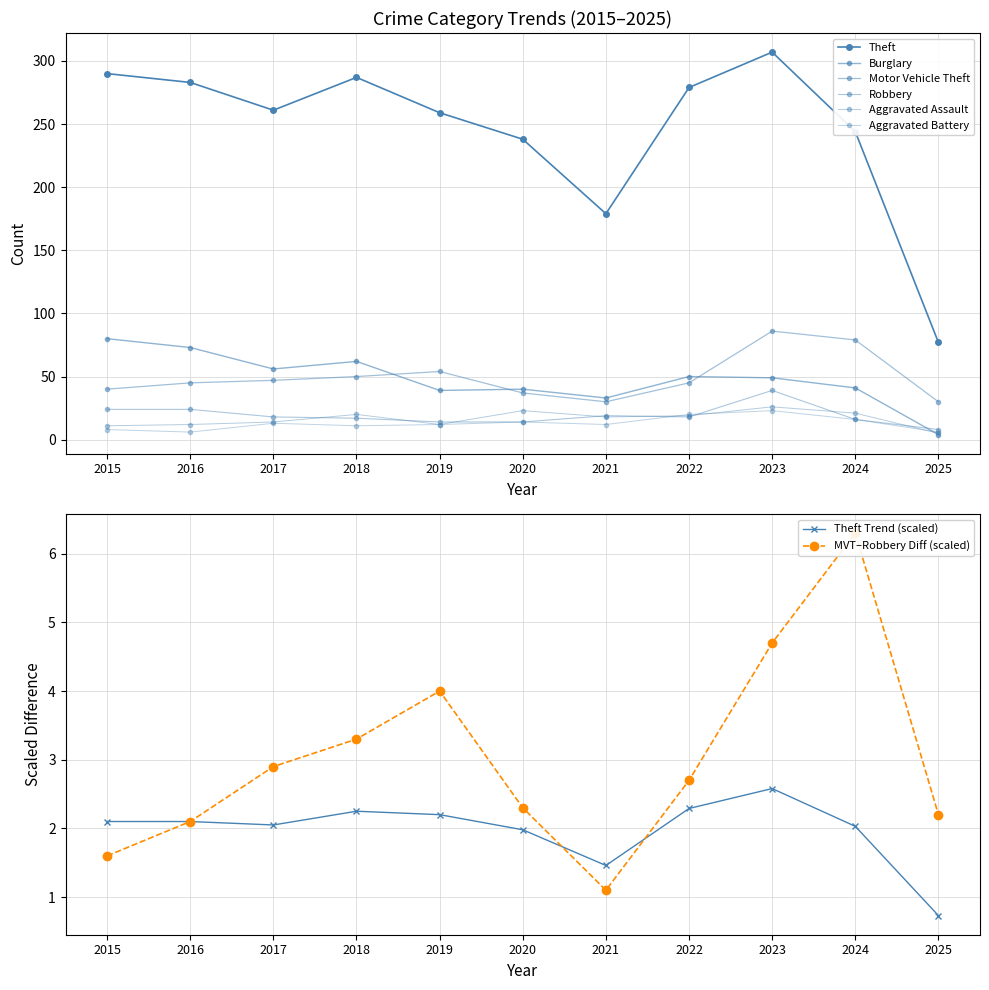

What is the difference between the maximum and minimum values in the Aggravated Battery series?

17